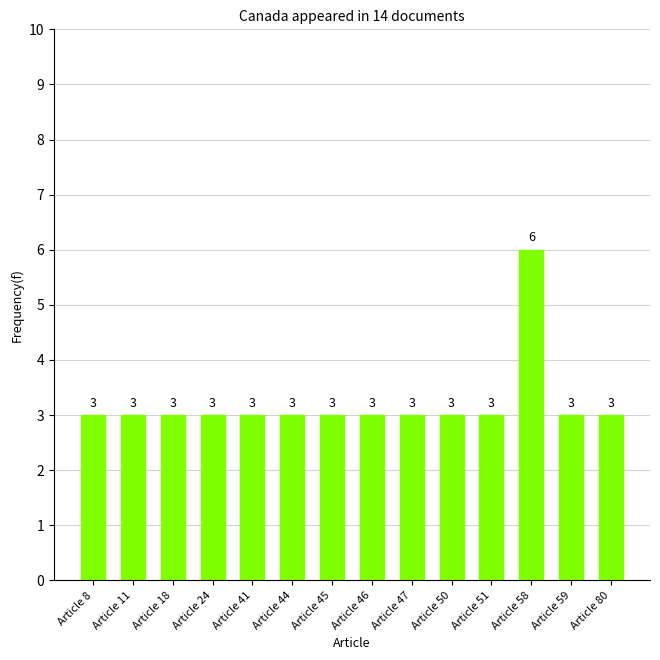

What is the average value?

3